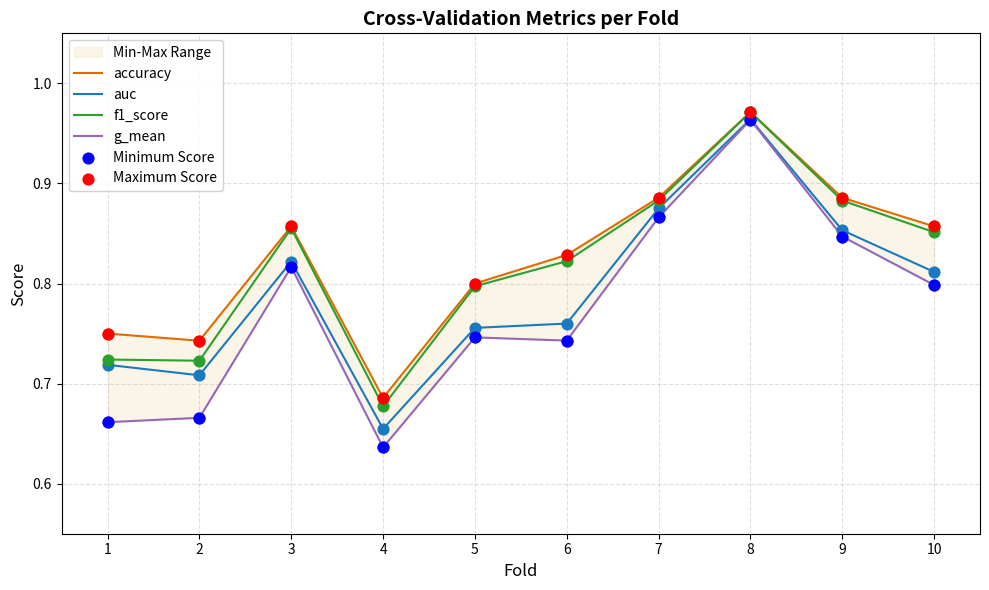

Which series has the largest Y range (max minus min)?

g_mean